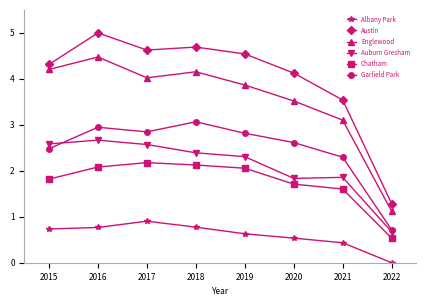

Which label corresponds to the largest value in the chart?

2016